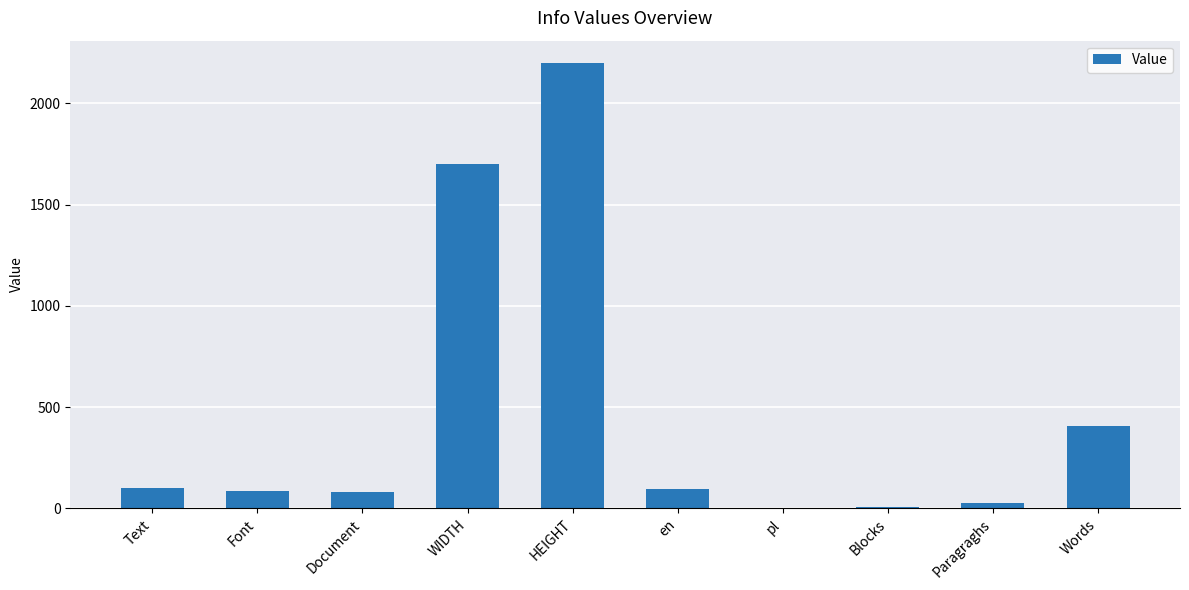

What is the approximate value at en?

97.0